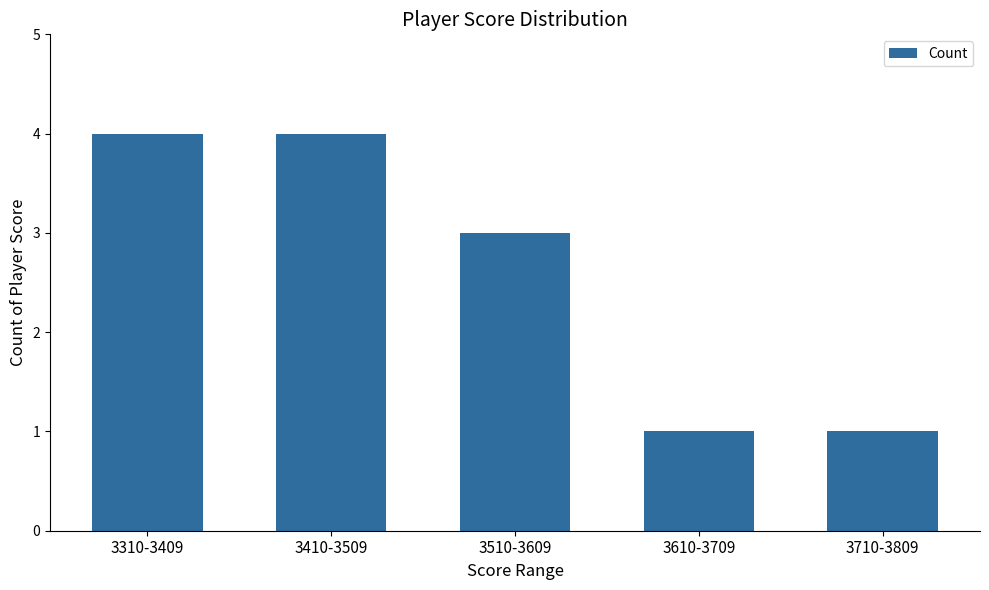

The value at 3310-3409 is 2. True or false?

False